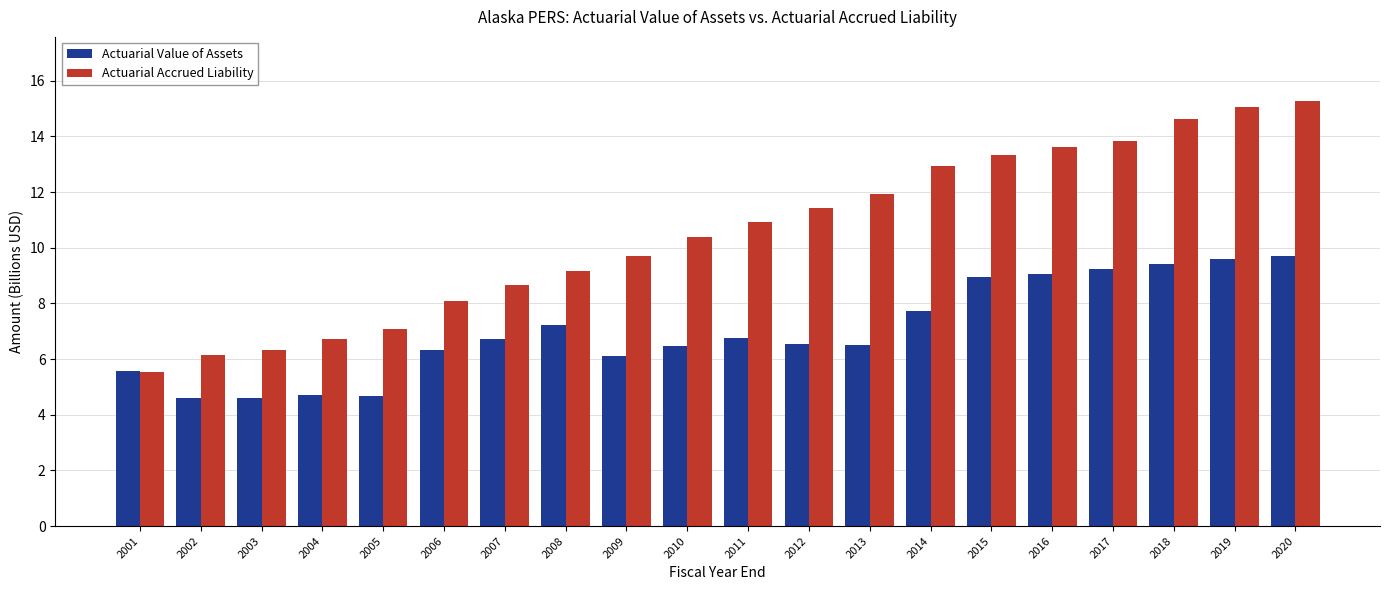

Is it true that Actuarial Value of Assets equals 6.7 at 2007?

True